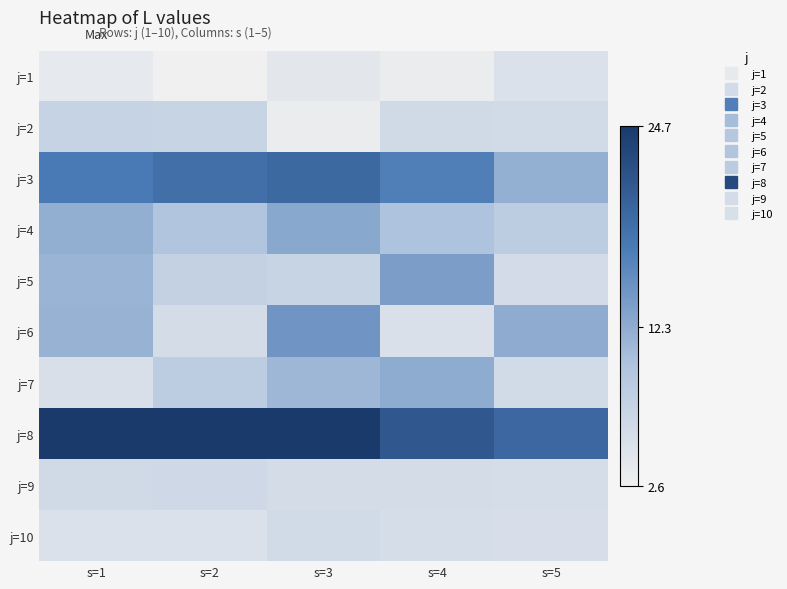

At which category is the sum across all series the highest?

s=3